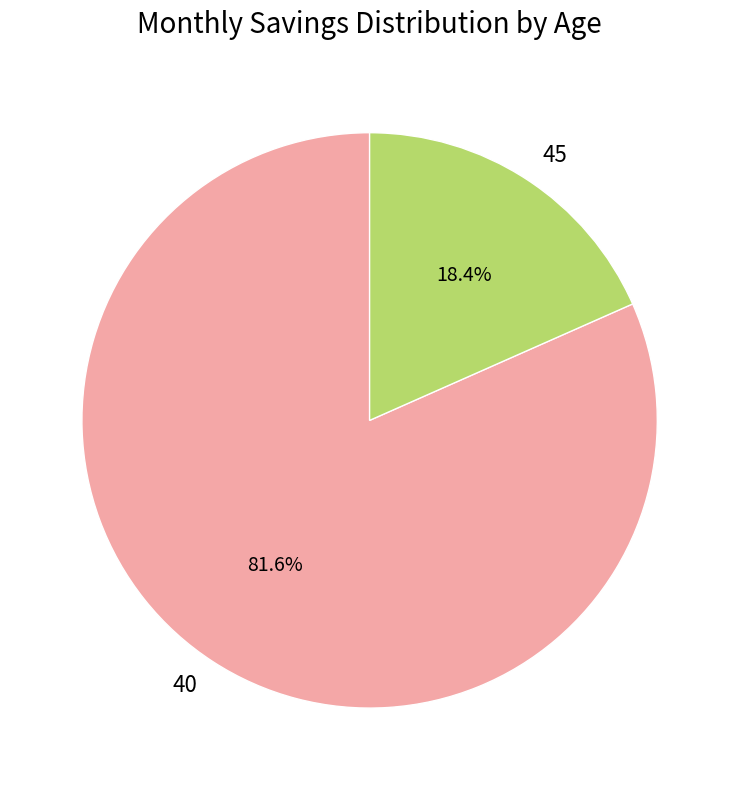

To the nearest percent, what percentage of the pie is 40?

82%